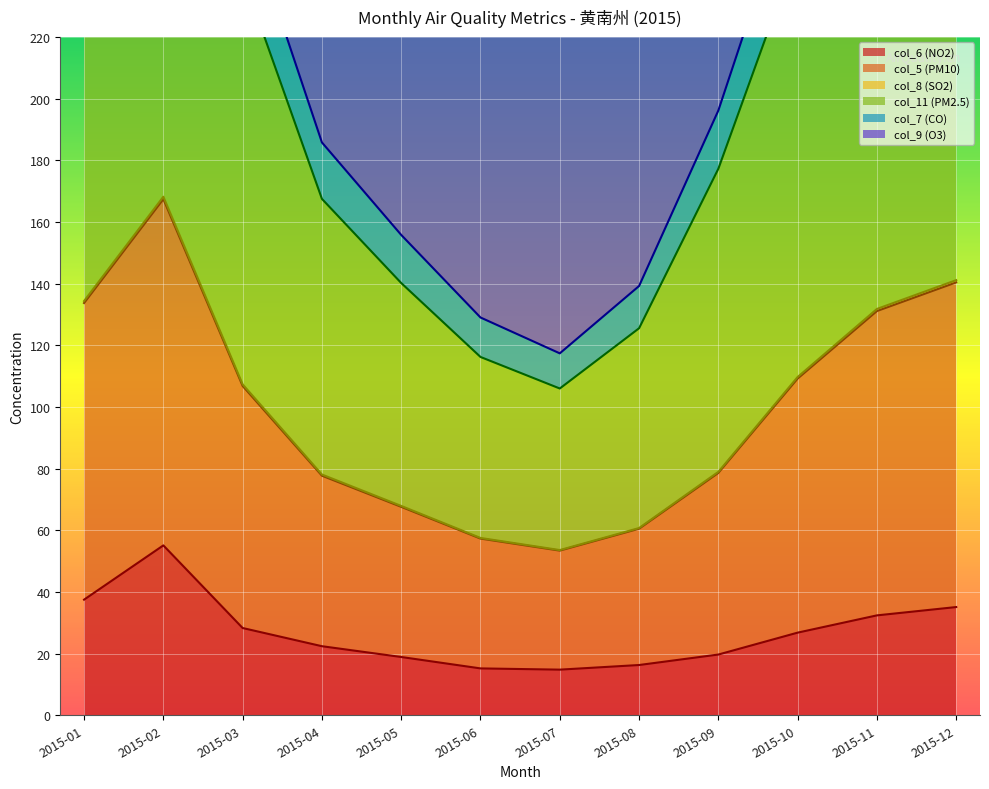

True or false: col_6 (NO2) has a value of 15.5 at 2015-02.

False